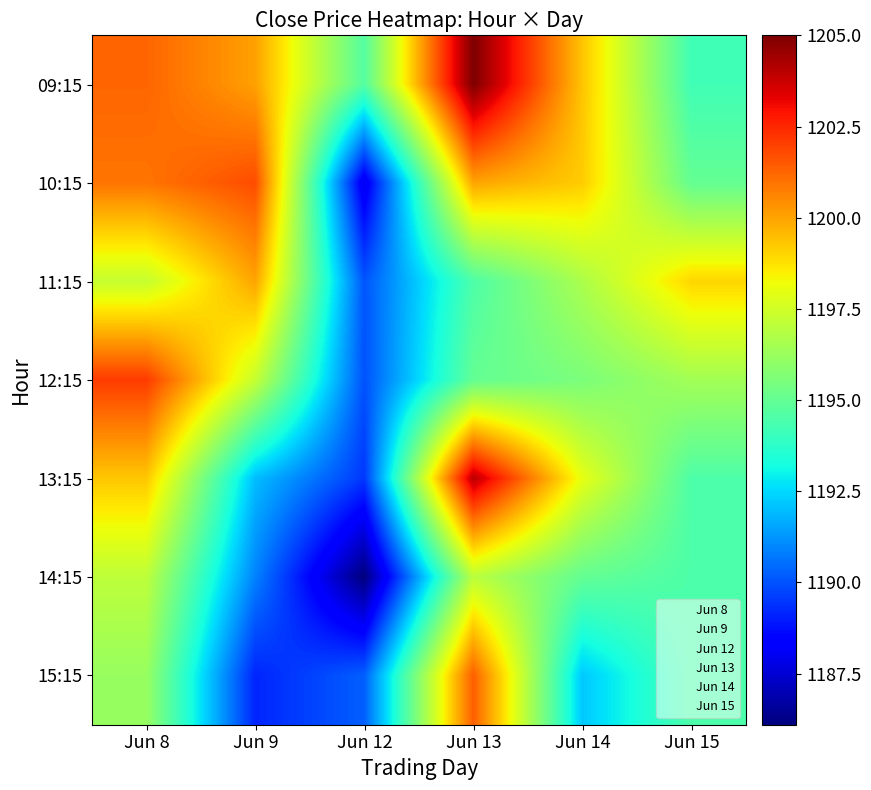

What is the total value across all series at Jun 14?

8375.9